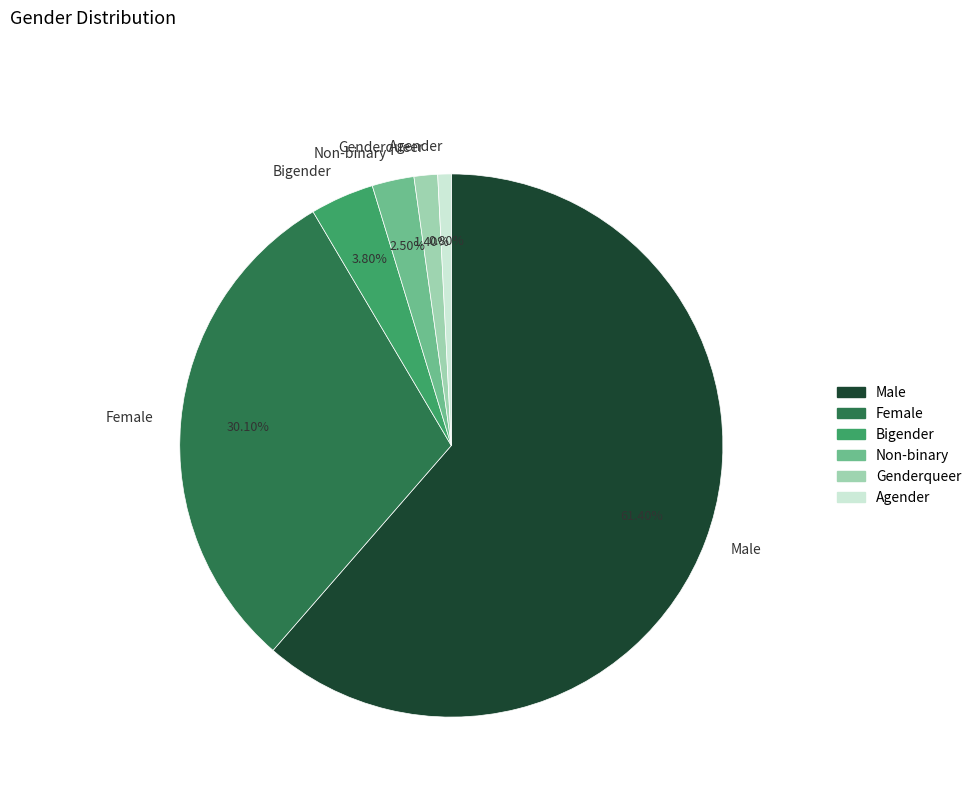

True or false: Agender accounts for 1% of the total.

True